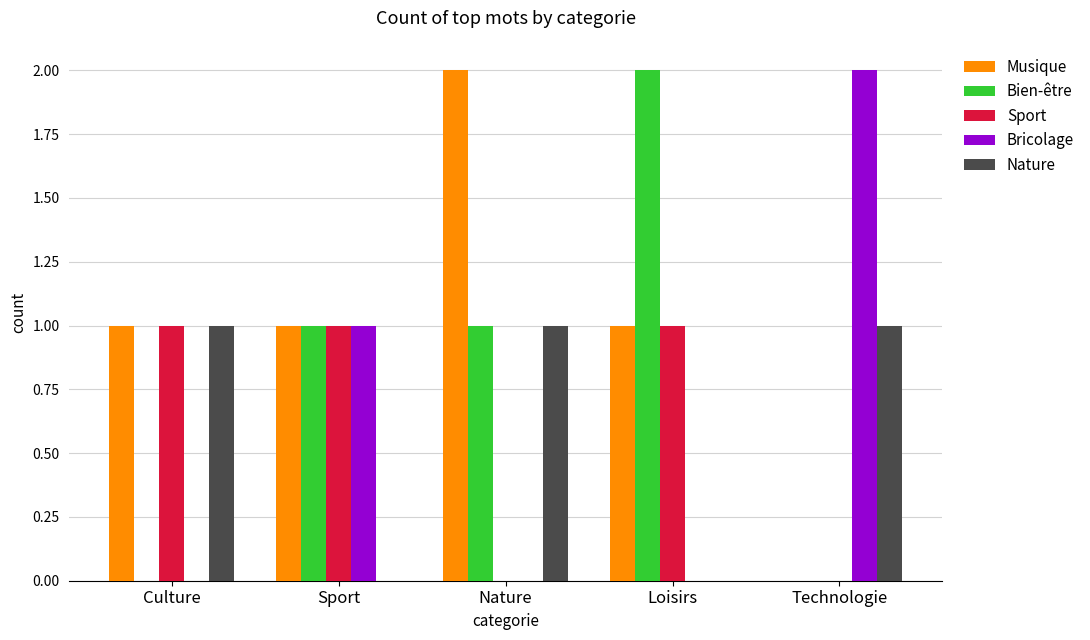

The value of Bien-être at Nature is 1. True or false?

True